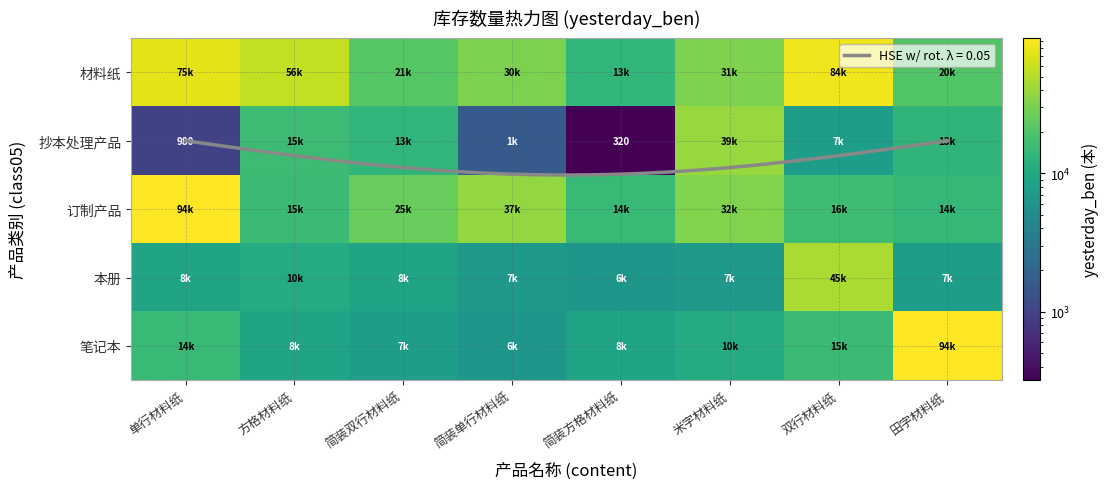

Which series has the largest total across all categories?

材料纸